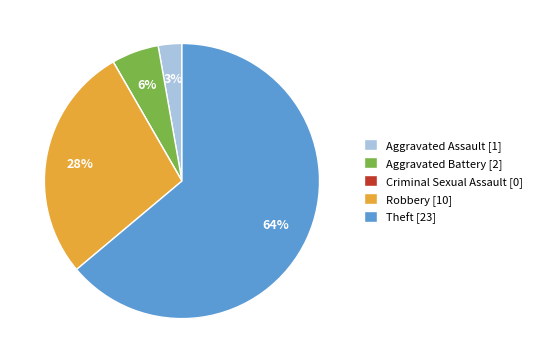

Is Theft [23] the majority of the pie?

Yes